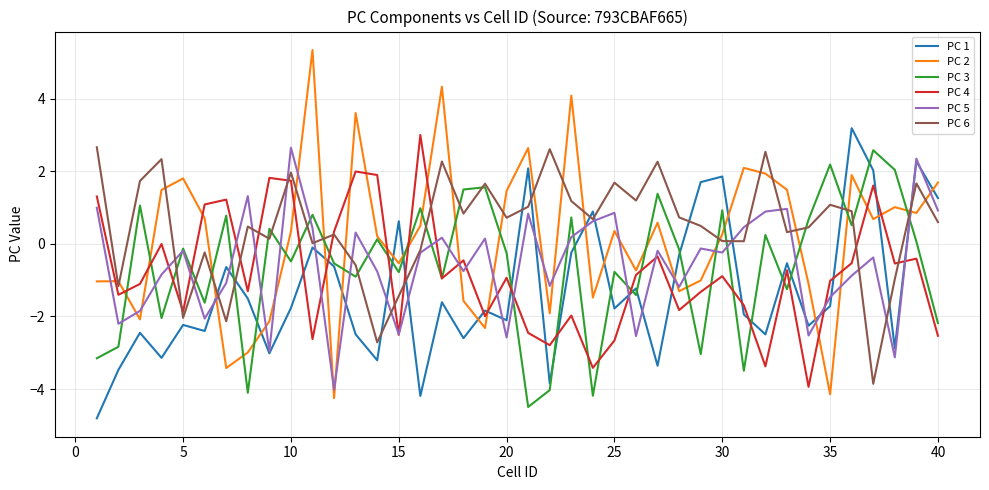

What is the maximum value shown in the chart?

5.3